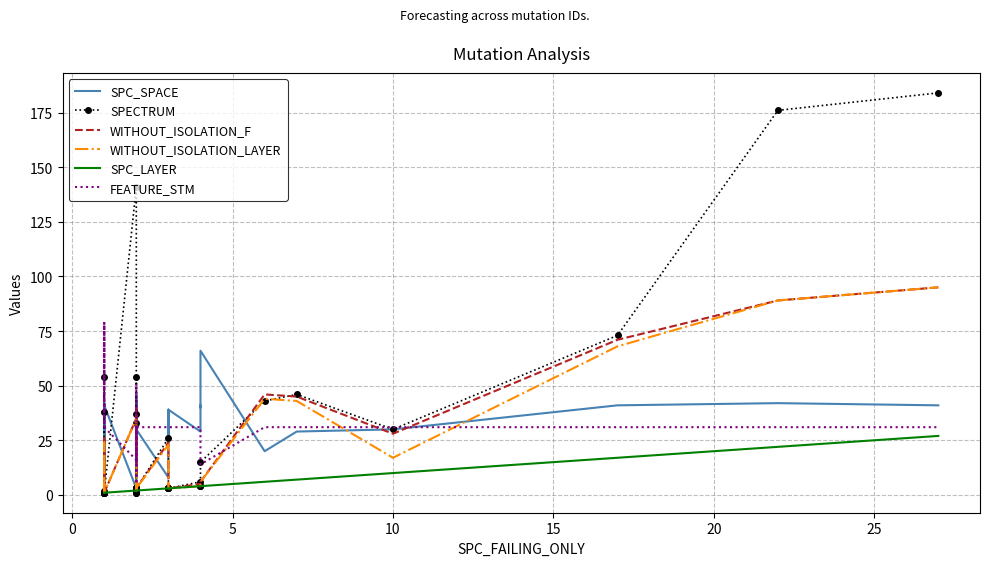

What is the greatest value displayed?

184